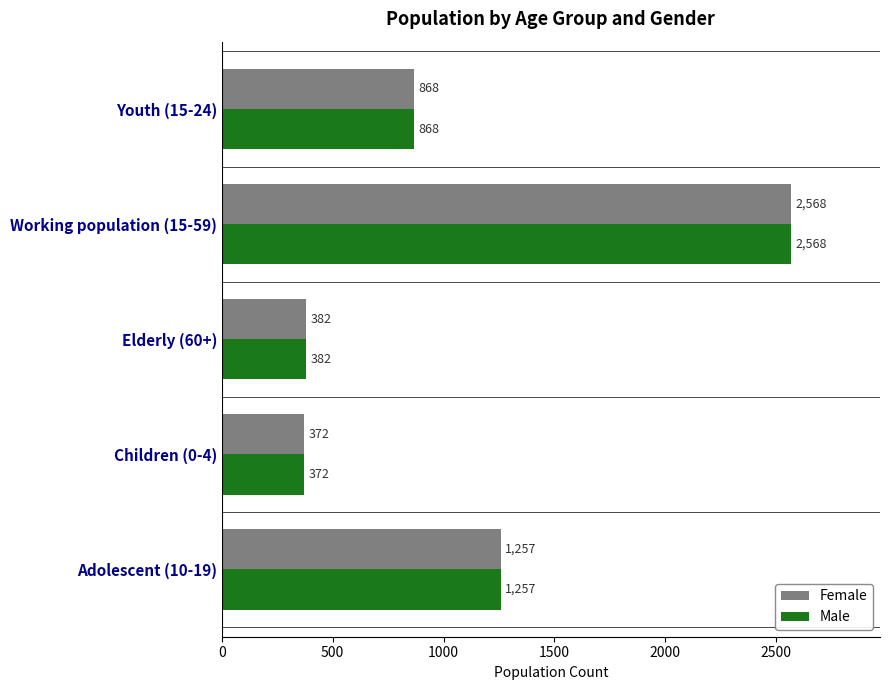

Which label corresponds to the largest value in the chart?

Working population (15-59)